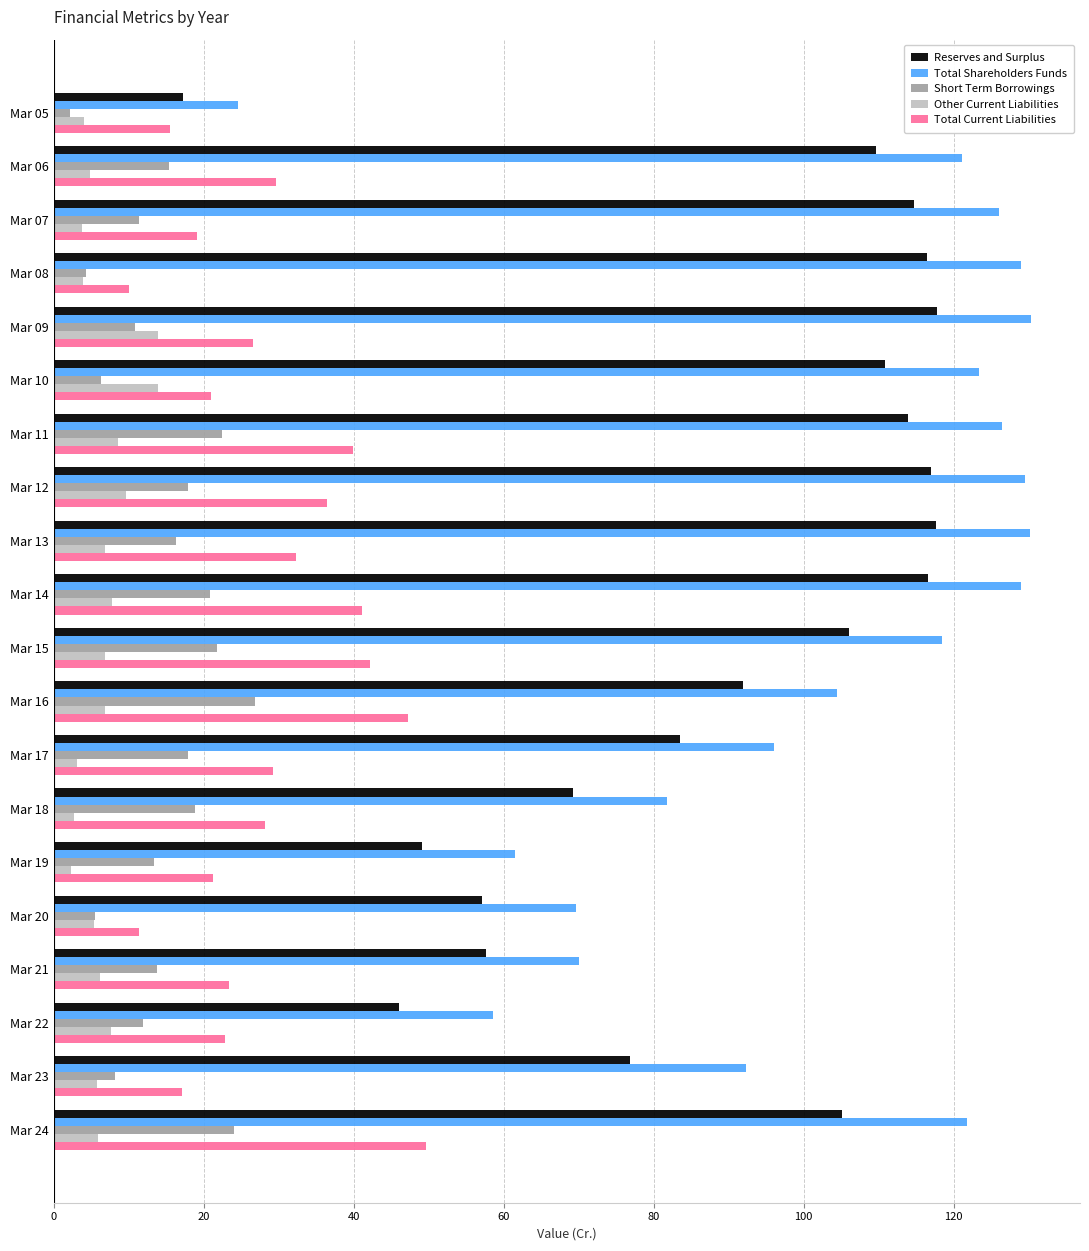

At how many categories does at least one series exceed 10?

20